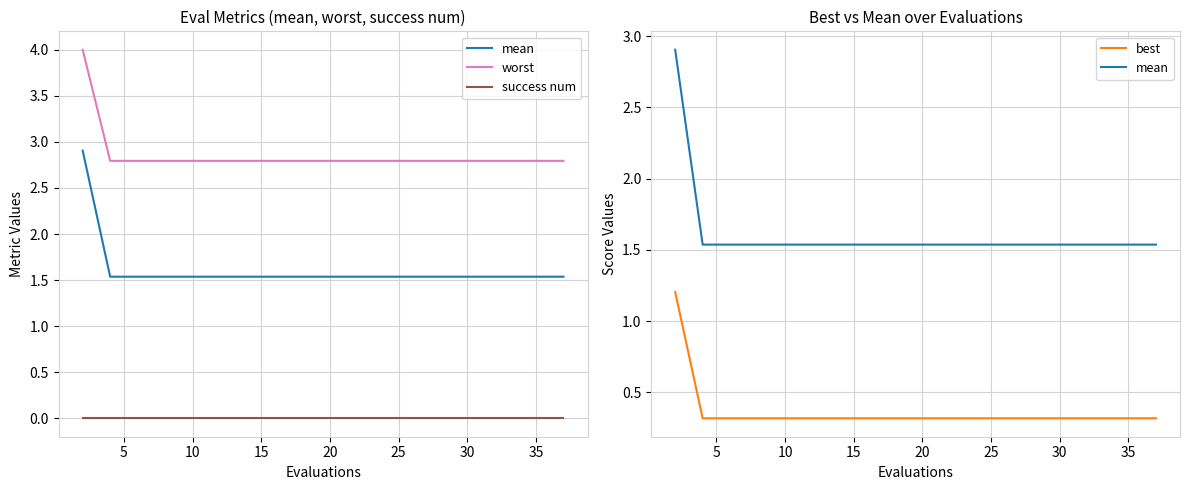

True or false: worst has more than 2 points higher than both neighbors.

False